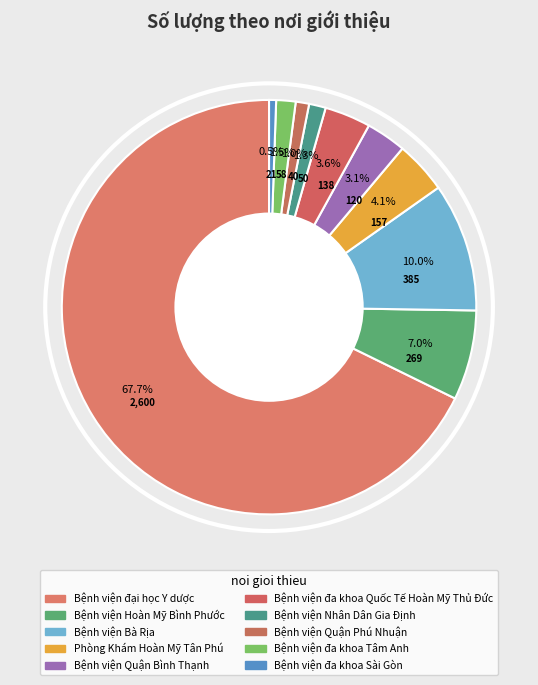

Which has a higher value, Bệnh viện Nhân Dân Gia Định or Bệnh viện Quận Phú Nhuận?

Bệnh viện Nhân Dân Gia Định